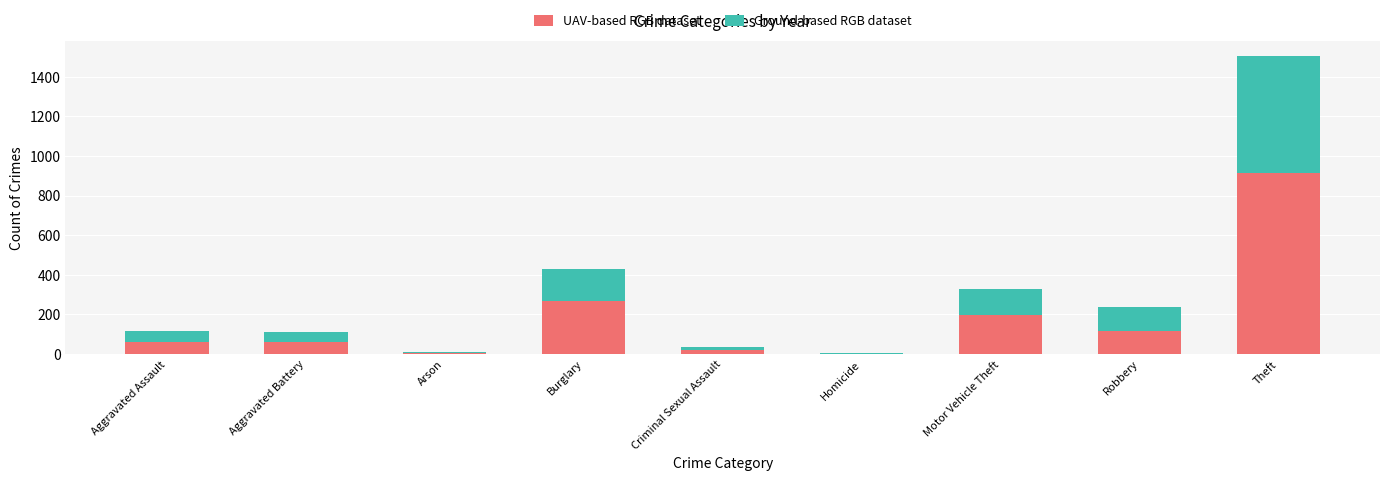

At which label is UAV-based RGB dataset closest to 459?

Burglary